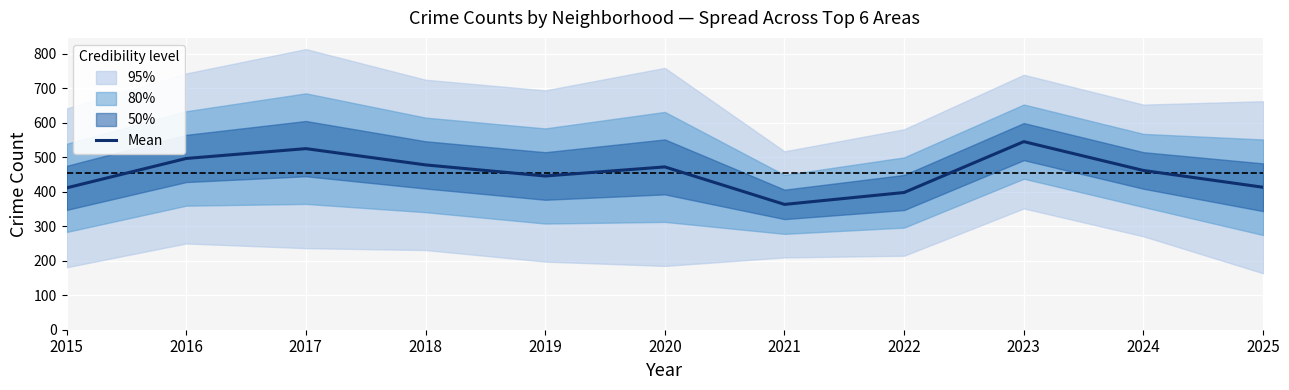

True or false: the data shows 413.0 at 2025.

True